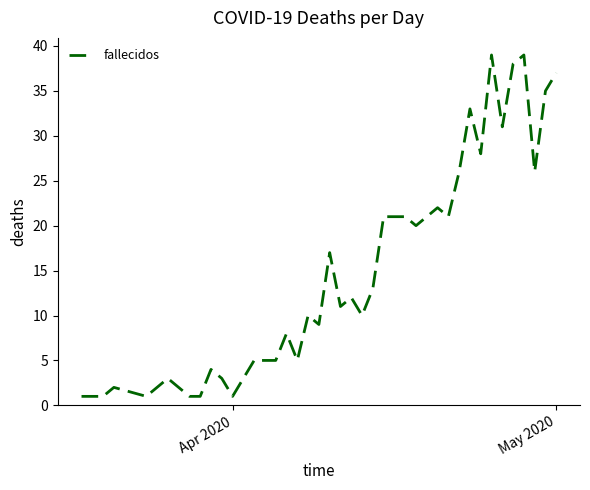

What is the difference between the maximum and minimum values?

38